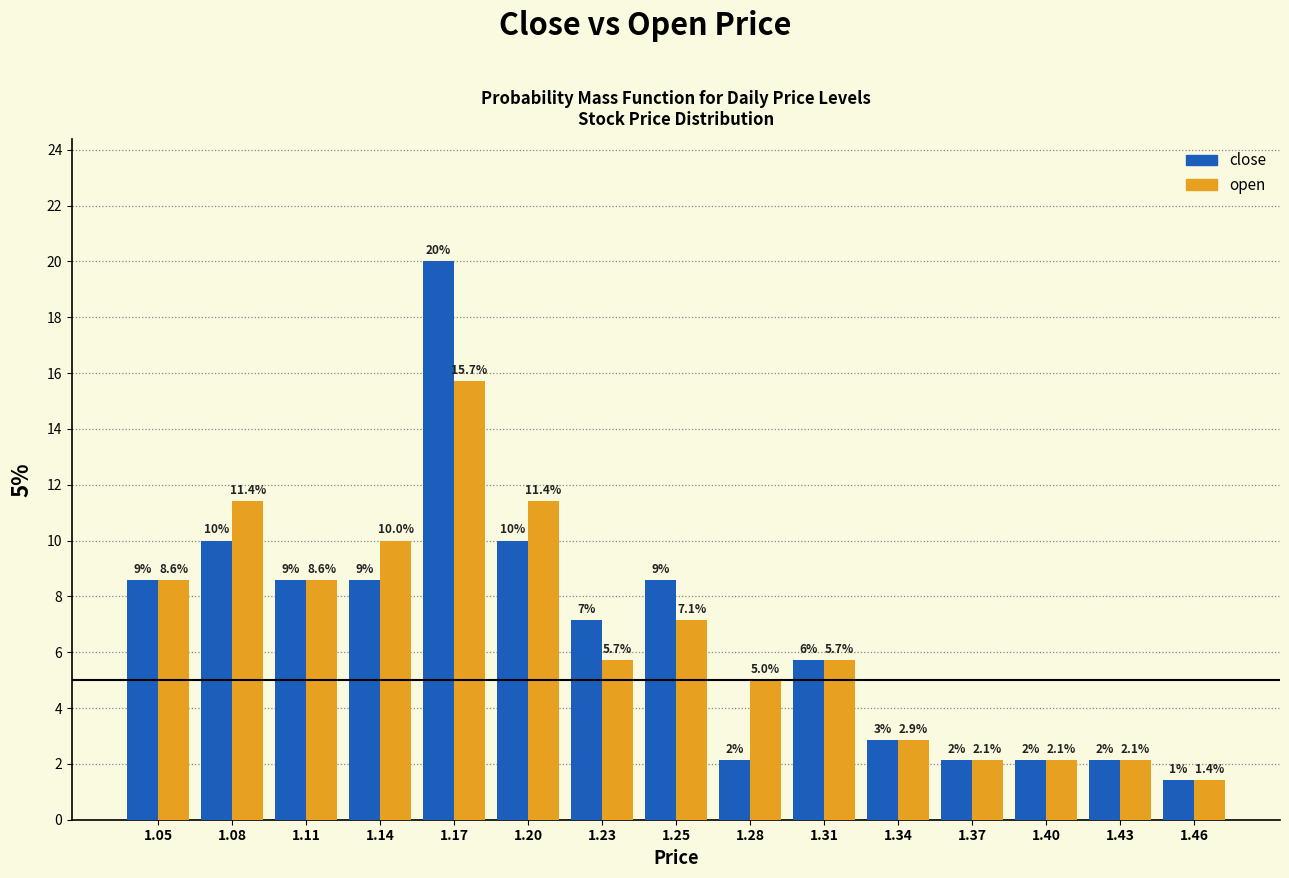

Reading left to right, what are all the values shown in this chart?

close: 1.05=8.6	1.08=10.0	1.11=8.6	1.14=8.6	1.17=20.0	1.20=10.0	1.23=7.1	1.25=8.6	1.28=2.1	1.31=5.7	1.34=2.9	1.37=2.1	1.40=2.1	1.43=2.1	1.46=1.4
open: 1.05=8.6	1.08=11.4	1.11=8.6	1.14=10.0	1.17=15.7	1.20=11.4	1.23=5.7	1.25=7.1	1.28=5.0	1.31=5.7	1.34=2.9	1.37=2.1	1.40=2.1	1.43=2.1	1.46=1.4